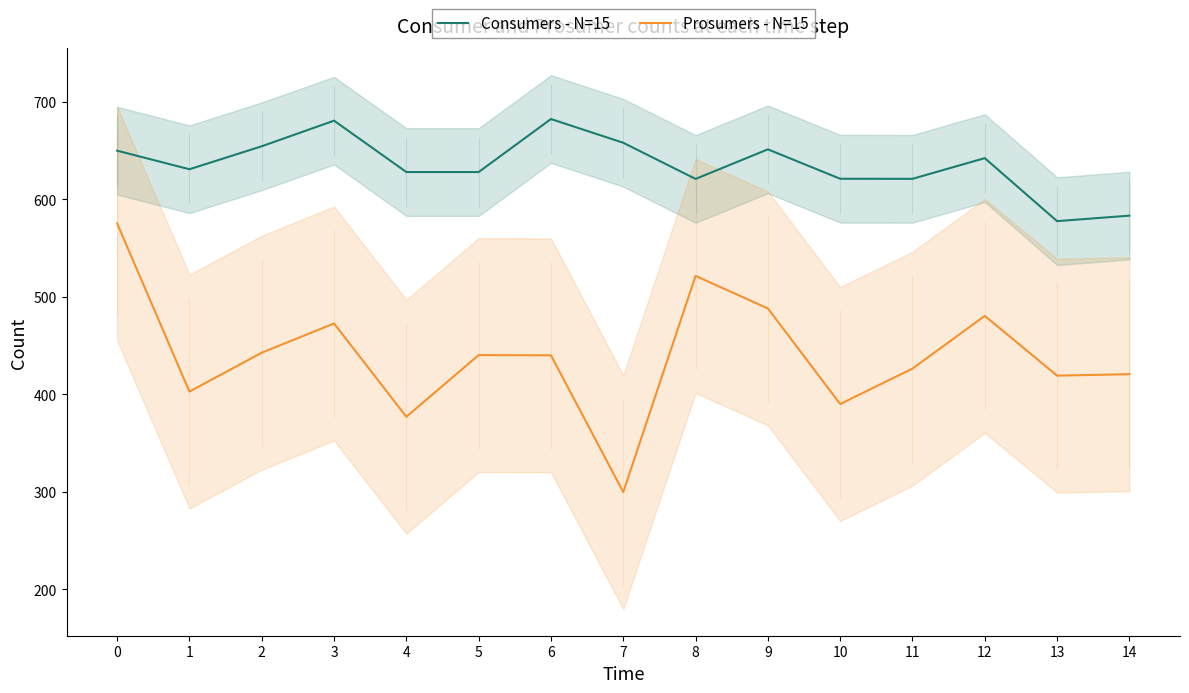

How many lines are shown in the chart?

2